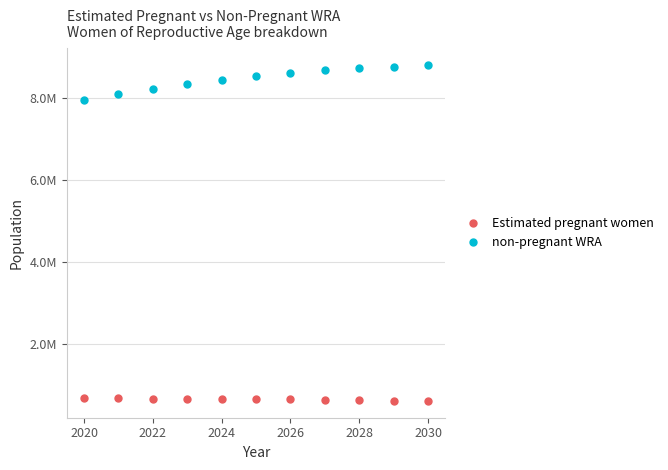

Does the chart have visible grid lines?

Yes